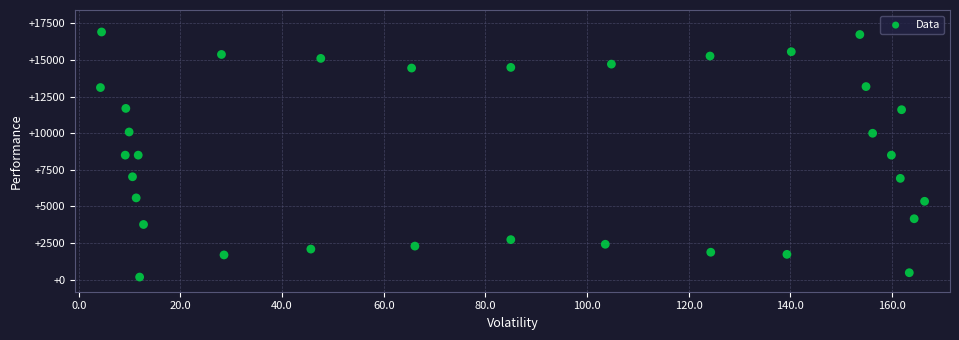

What is the range of X values (max minus min)?

162.1